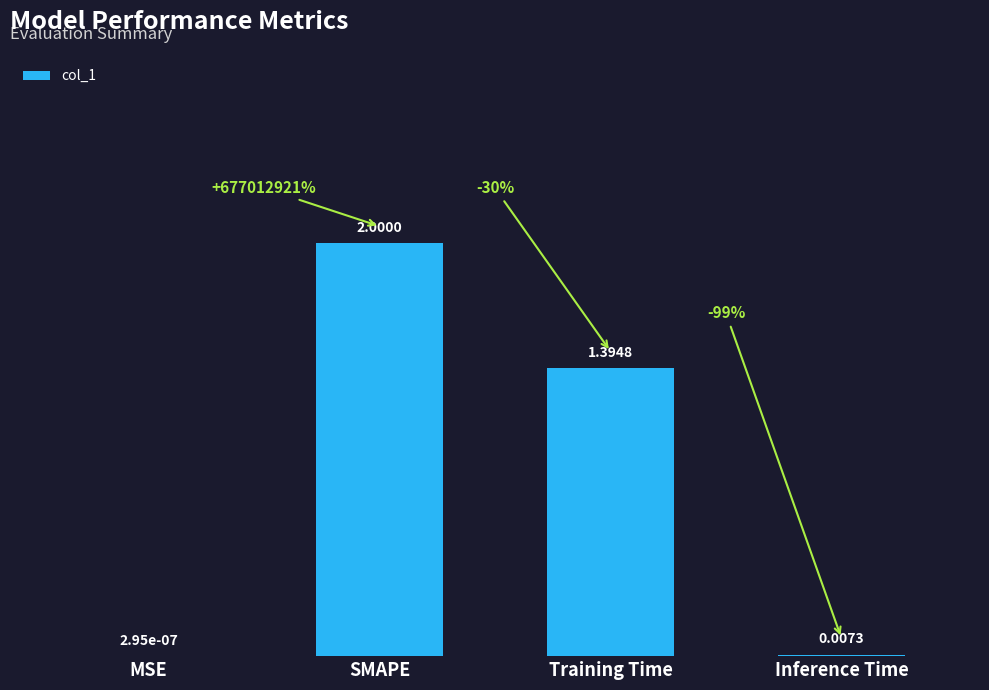

Which category has the highest value across all series?

SMAPE